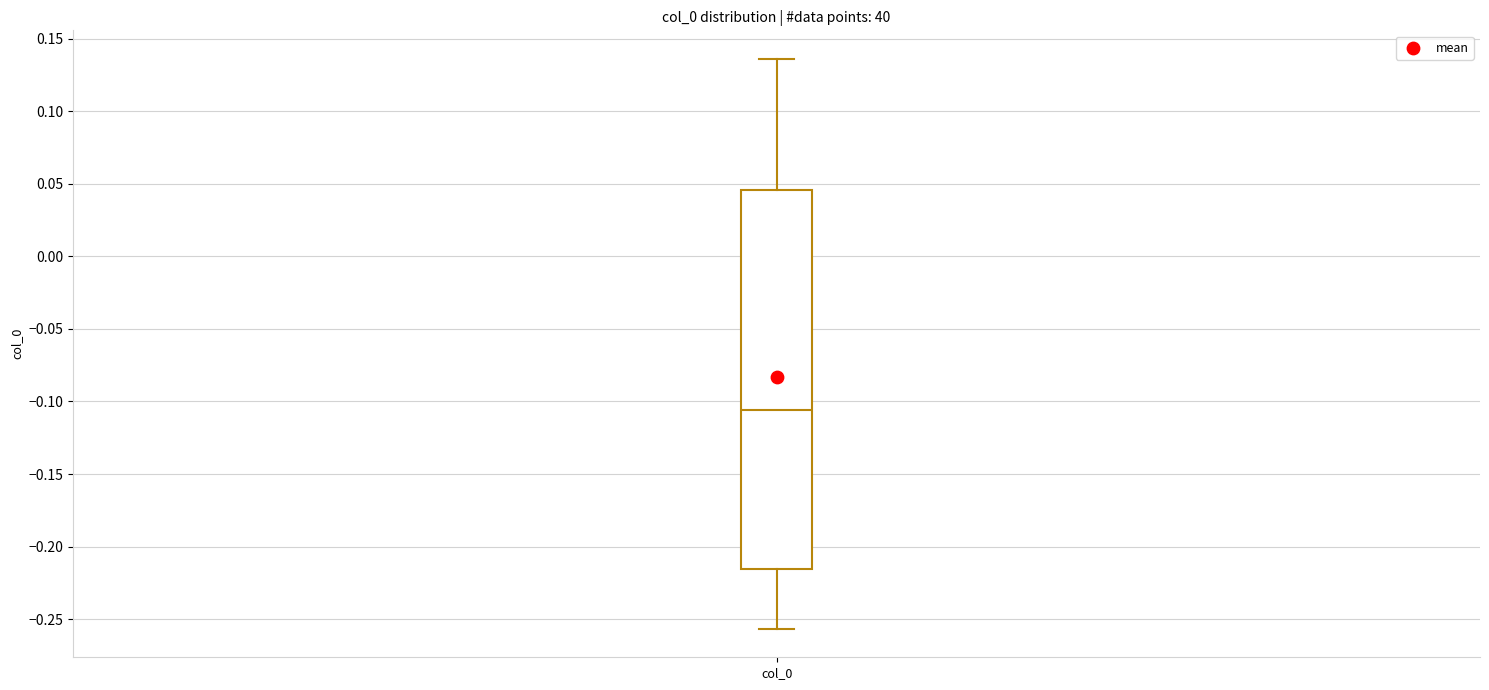

Read this box plot against the y-axis: the position of the median line, the range covered by the box, and the ends of both whiskers. The values are not printed on the chart, so give them approximately, as read against the axis.

median -0.105, box -0.215 to 0.045, whiskers -0.255 to 0.135